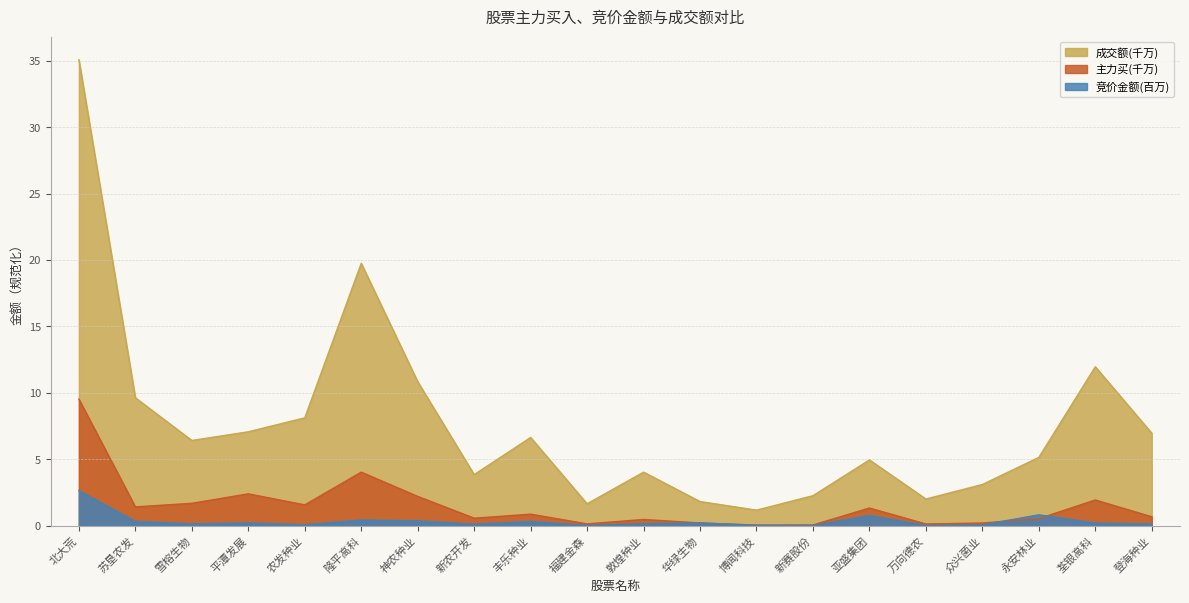

Count the number of categories in the chart.

20